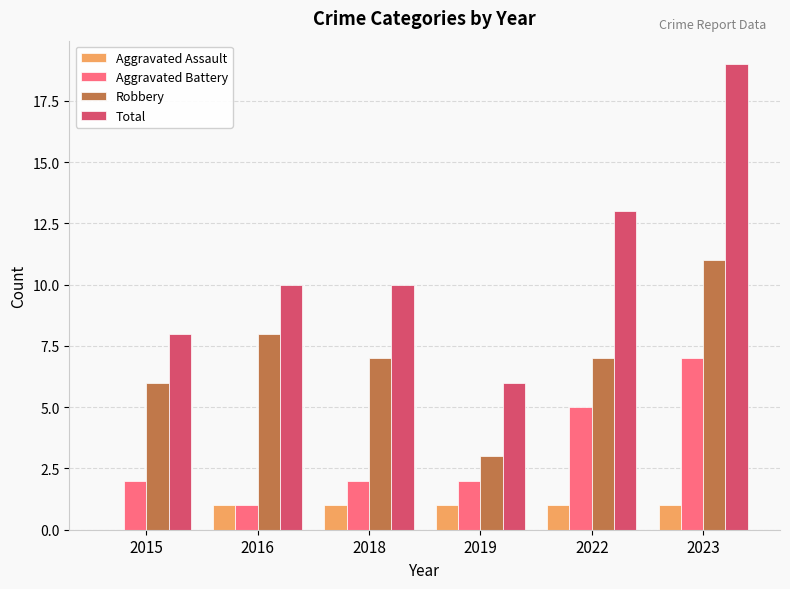

Read the Aggravated Battery value at 2022.

5